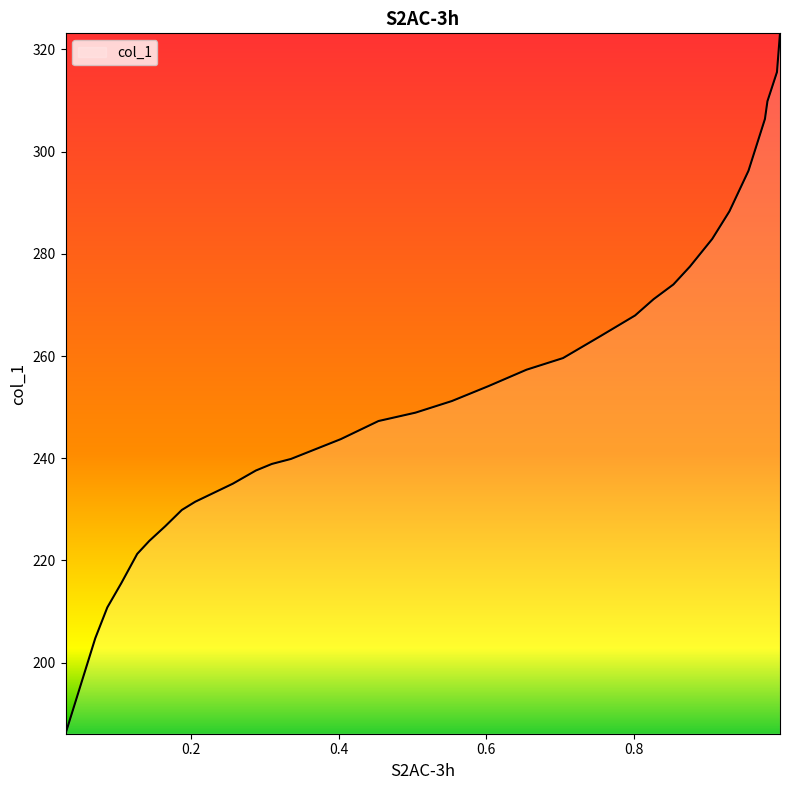

What is the difference between the maximum and minimum values?

137.1